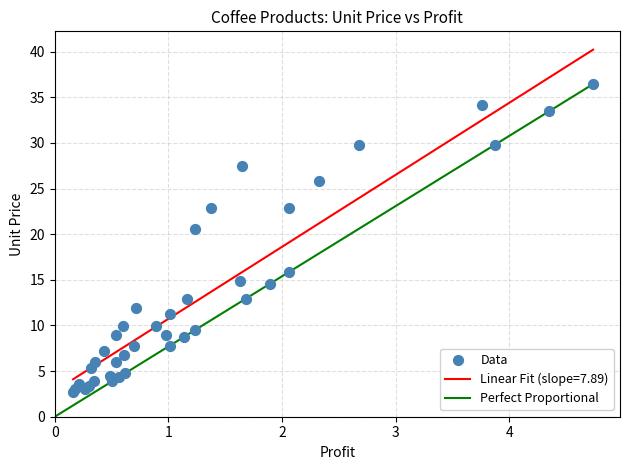

What Y value in the scatter plot is closest to 19?

20.6